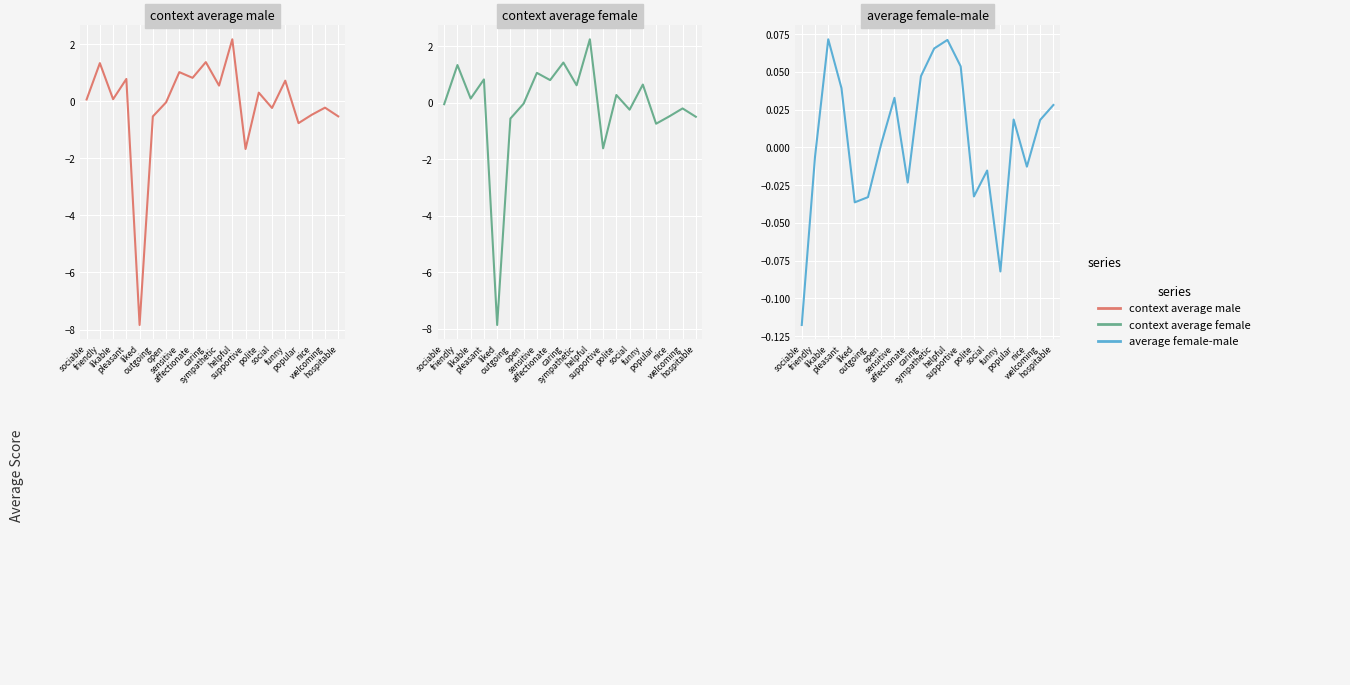

What is the average value of the context_average_male series?

-0.2